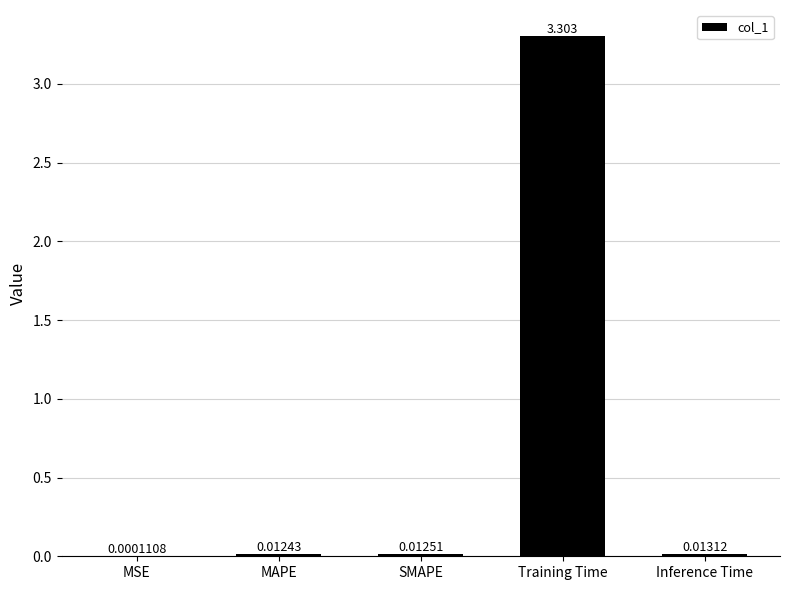

Where is the data nearest to the value 1?

Inference Time